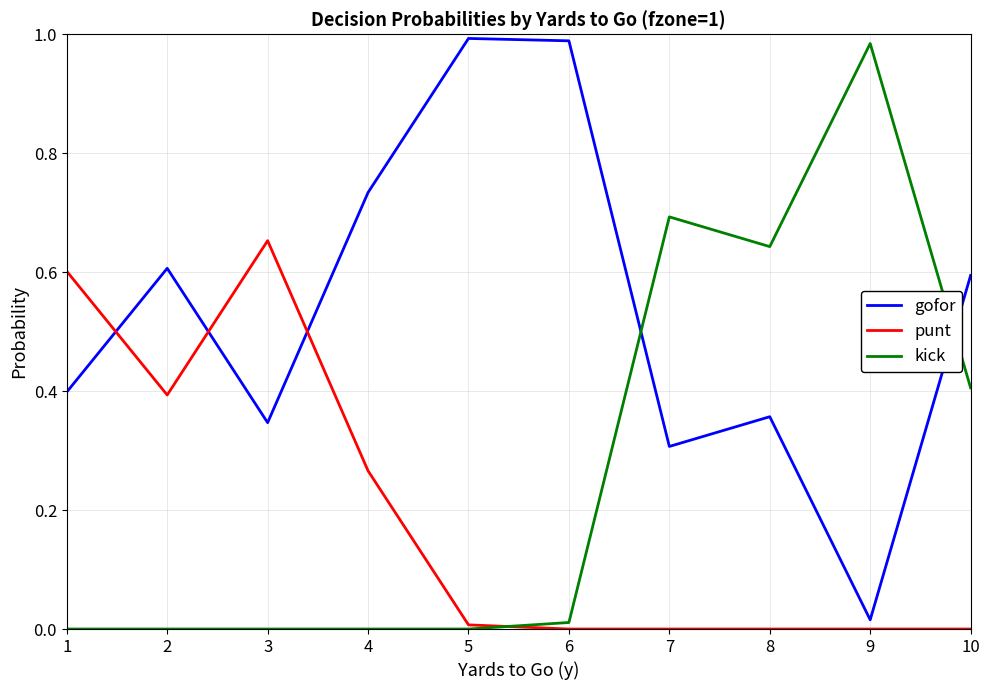

Is it true that kick equals 0.4 at 10?

True